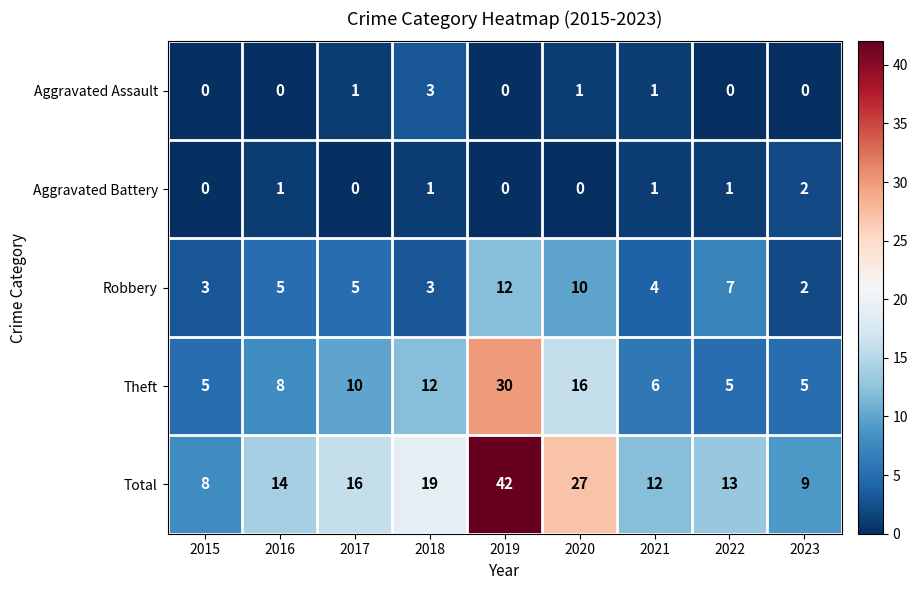

What is the sum of all Theft values?

97